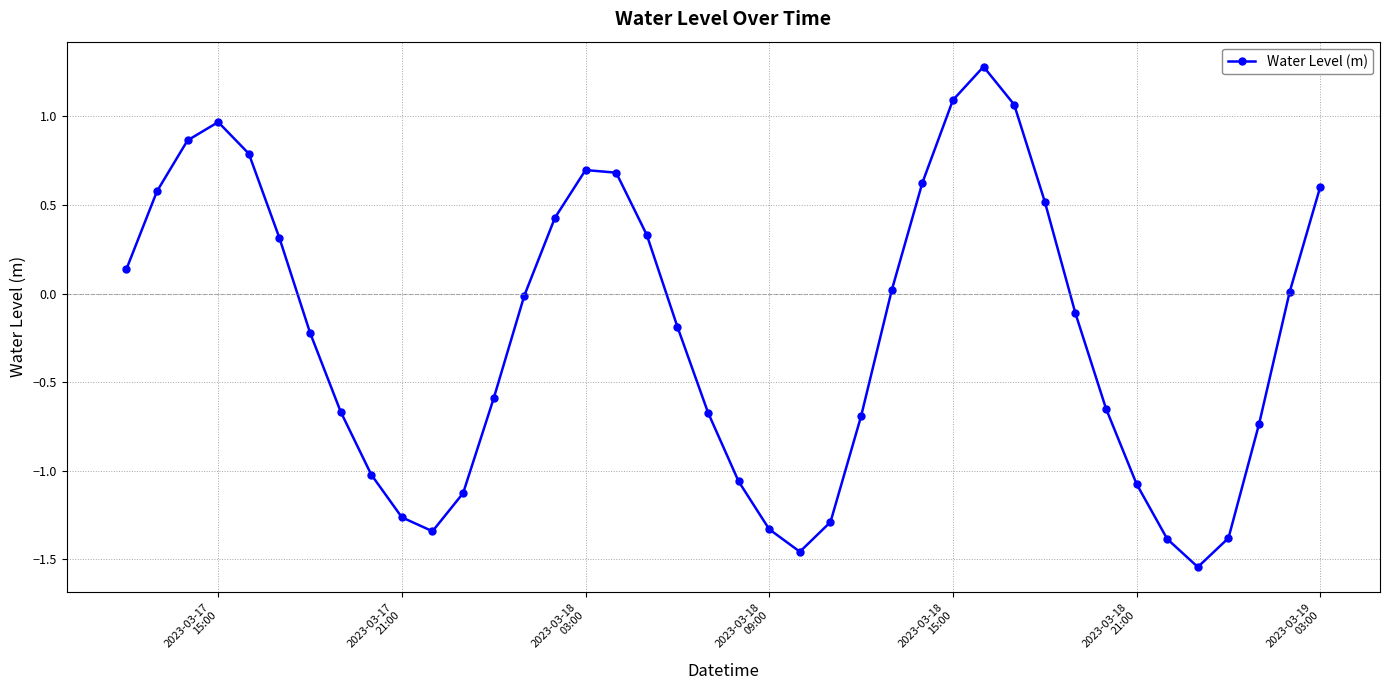

What is the greatest value displayed?

1.3